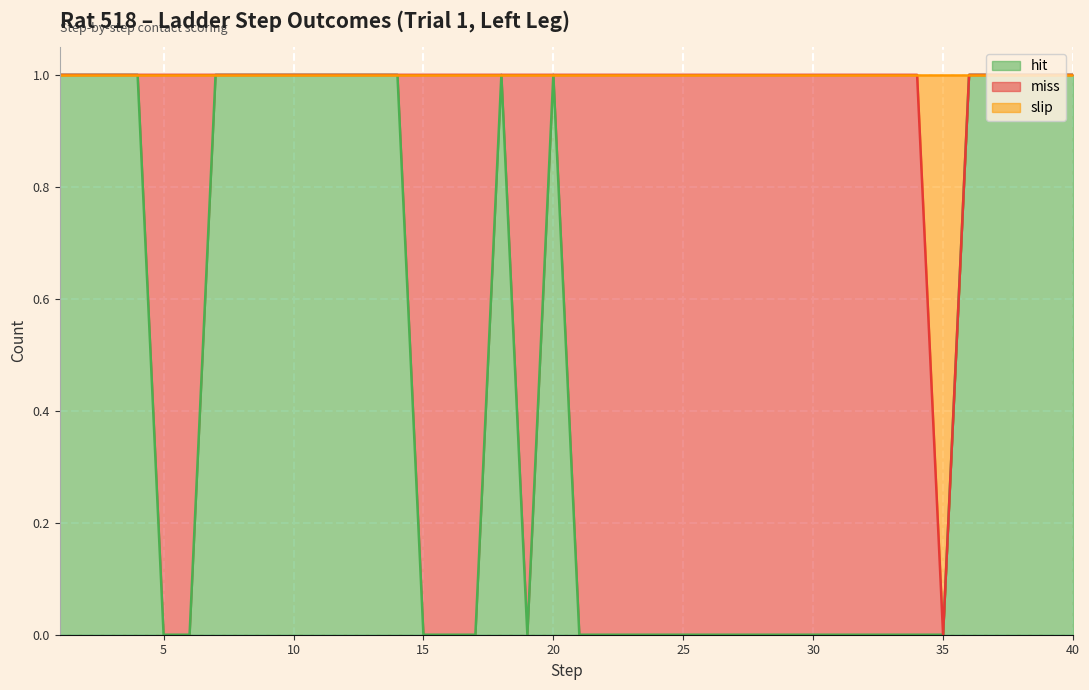

At which label is hit closest to 0?

5